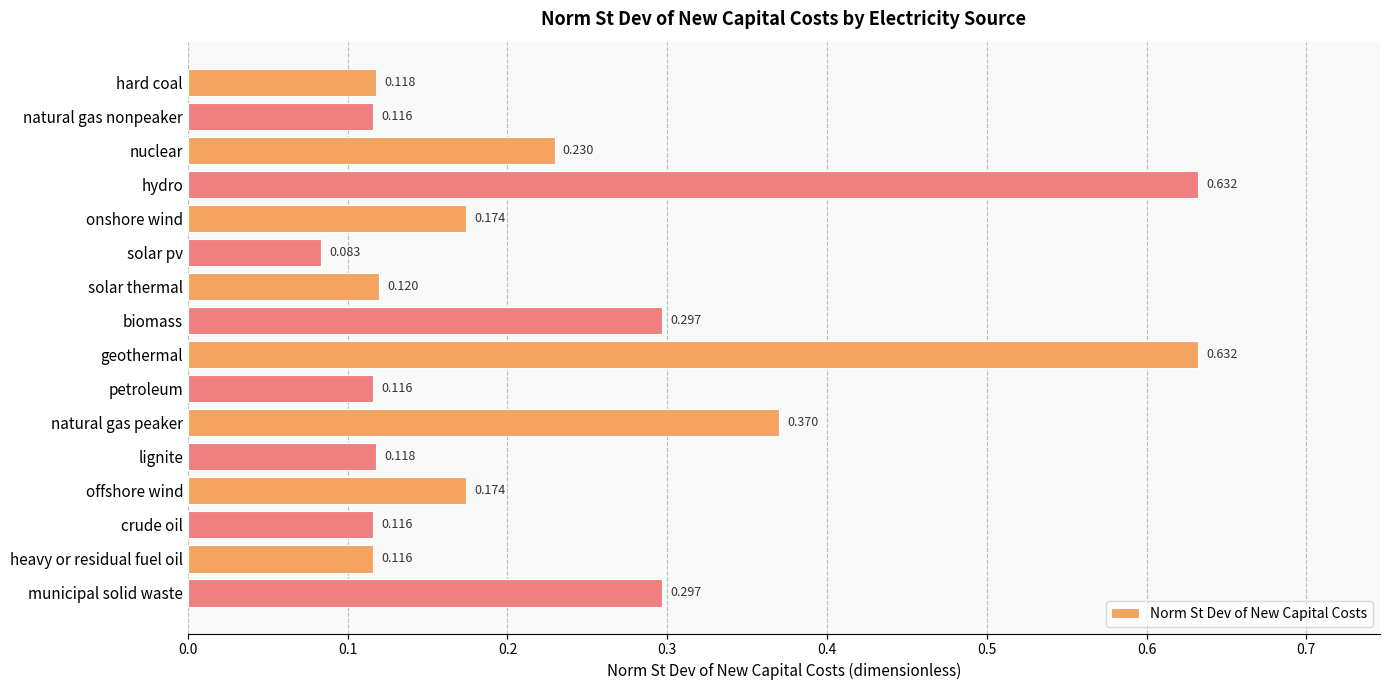

What is the label of the 10th bar from the top?

petroleum